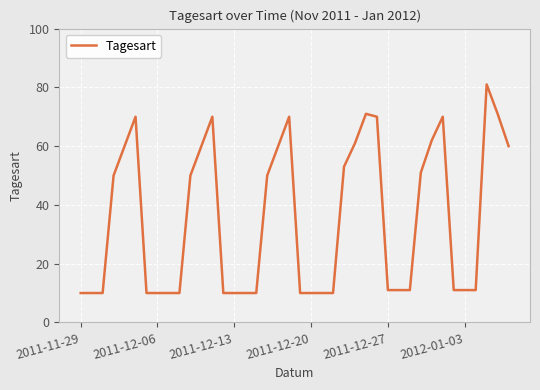

What is the greatest value displayed?

81